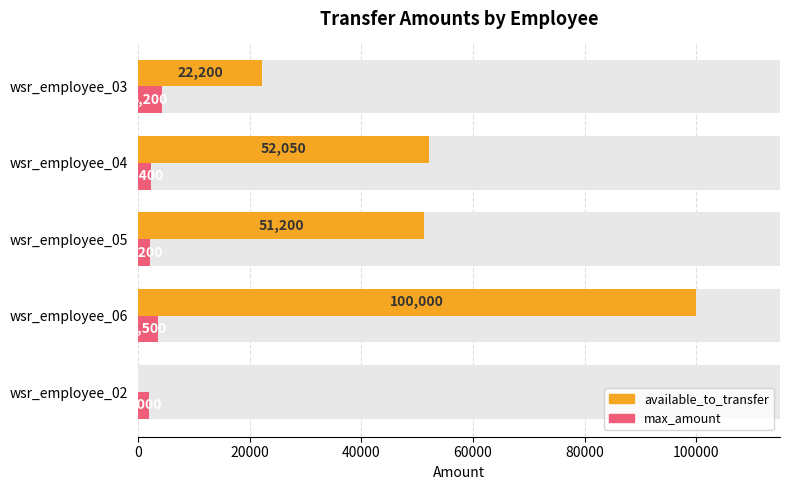

What is the maximum value shown in the chart?

100000